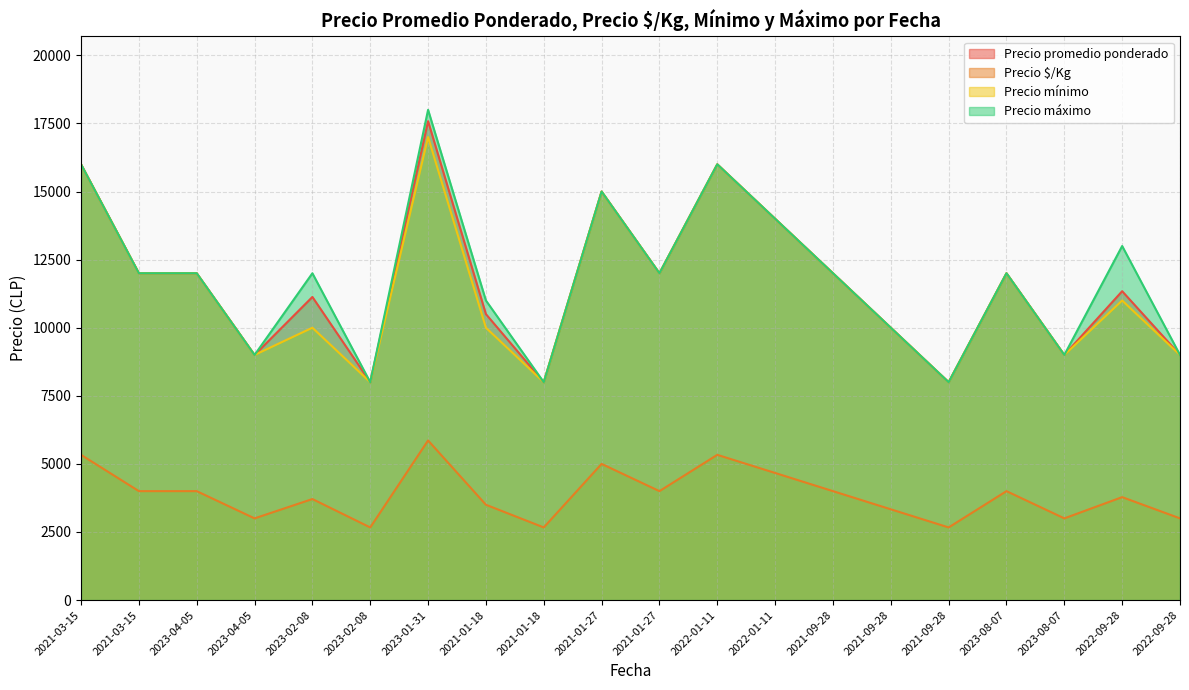

Which label corresponds to the largest value in the chart?

2023-01-31